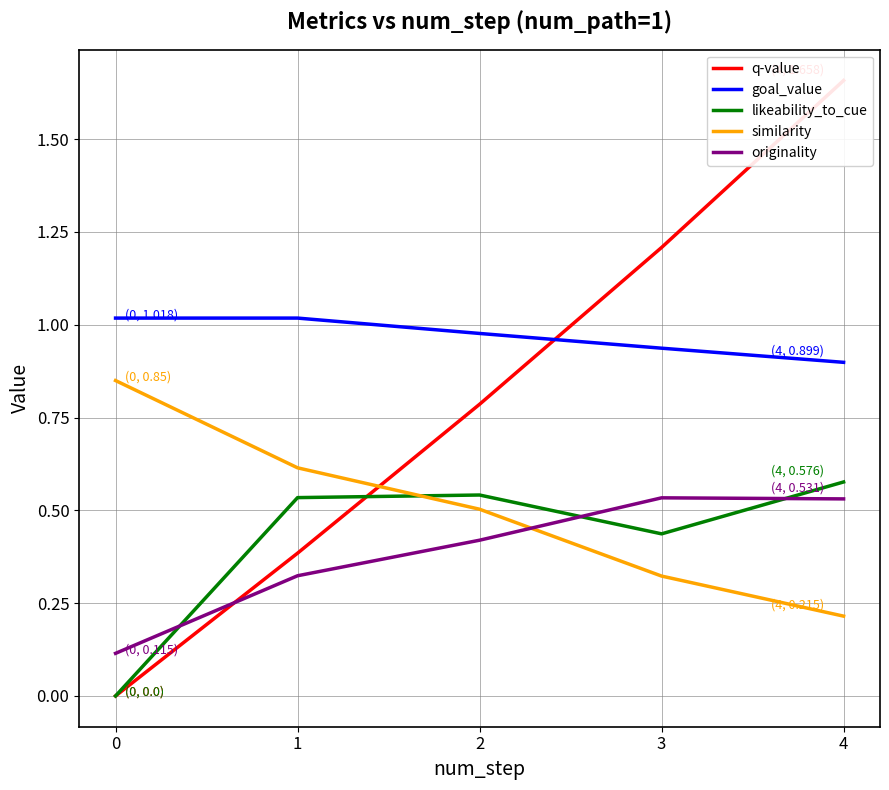

List the labels in order of likeability_to_cue value, smallest first.

0, 3, 1, 2, 4